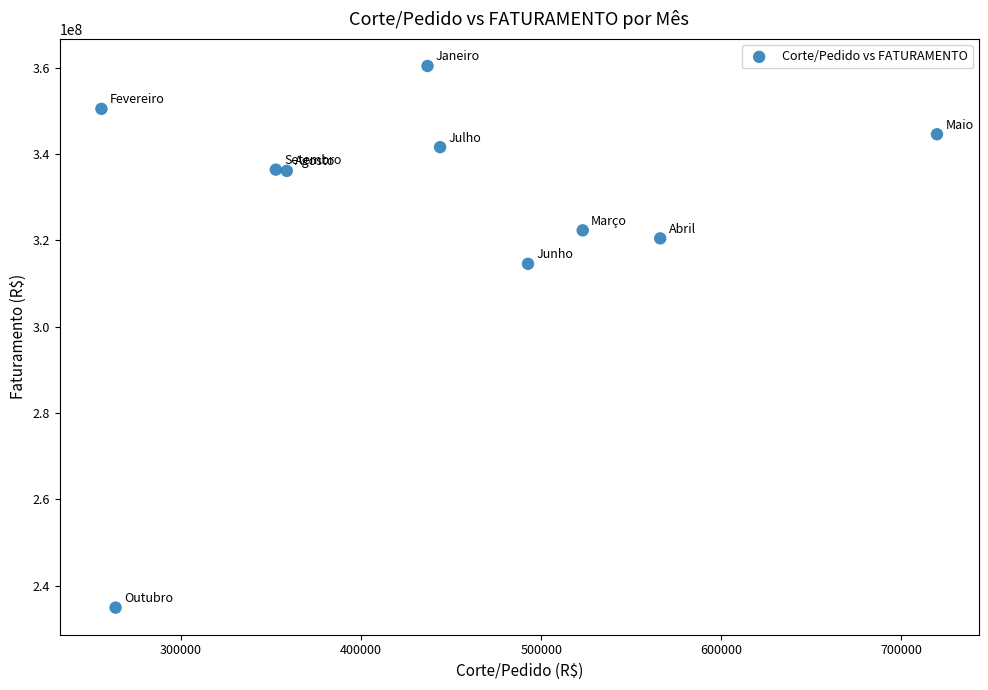

What is the average X value?

441321.3